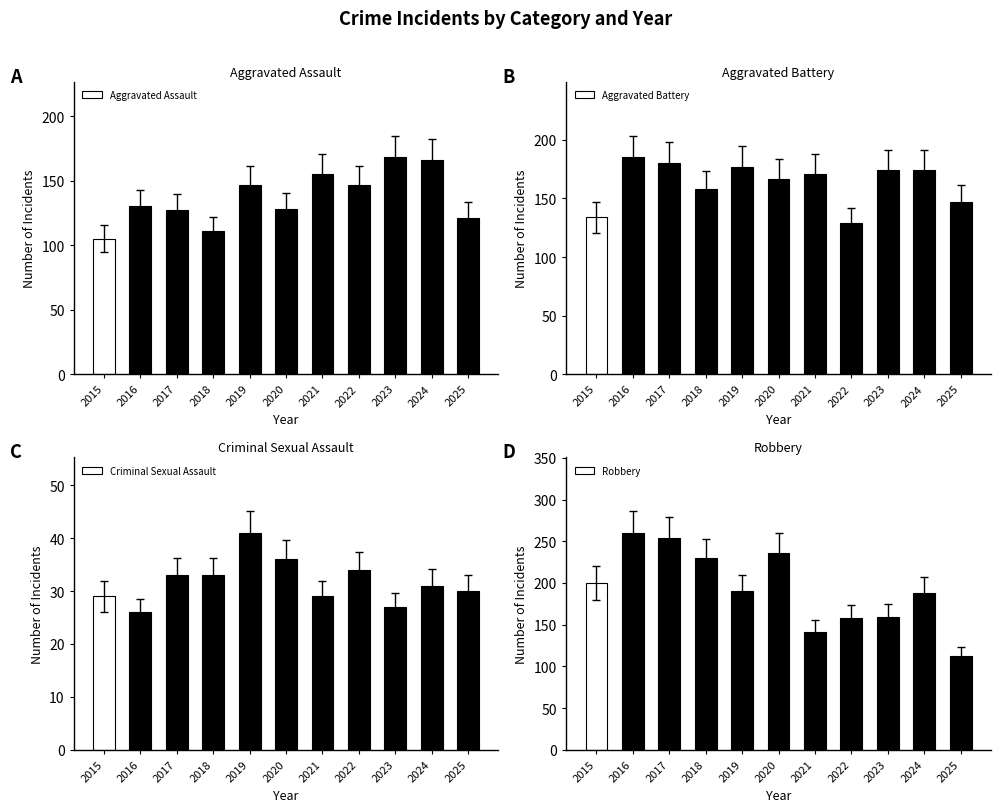

Which series has the widest spread of values?

Robbery